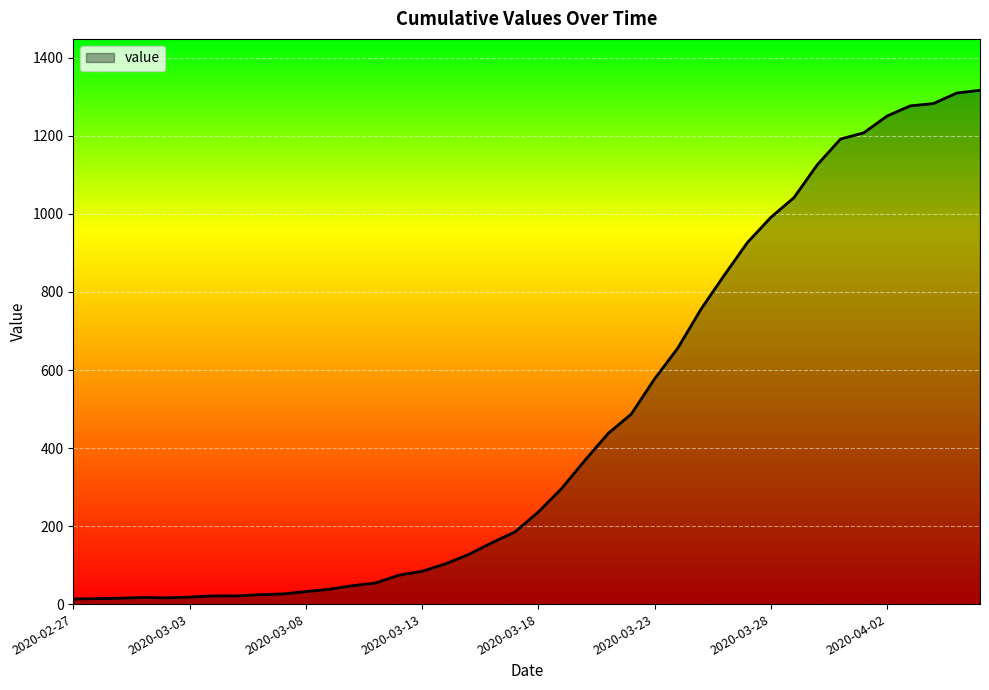

What is the greatest value displayed?

1317